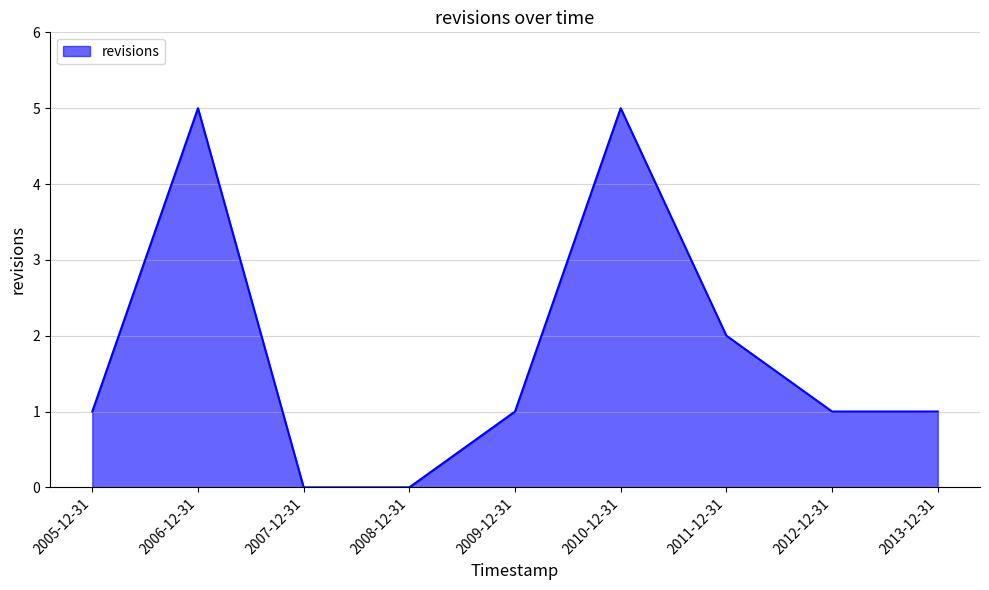

Reading left to right, extract all data points from this chart.

2005-12-31=1	2006-12-31=5	2007-12-31=0	2008-12-31=0	2009-12-31=1	2010-12-31=5	2011-12-31=2	2012-12-31=1	2013-12-31=1